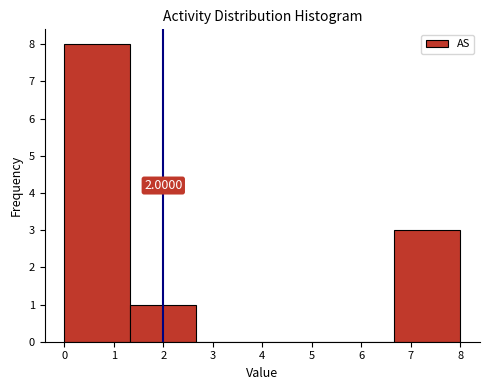

Which range on the x-axis has the tallest bar?

0.0 to 1.3